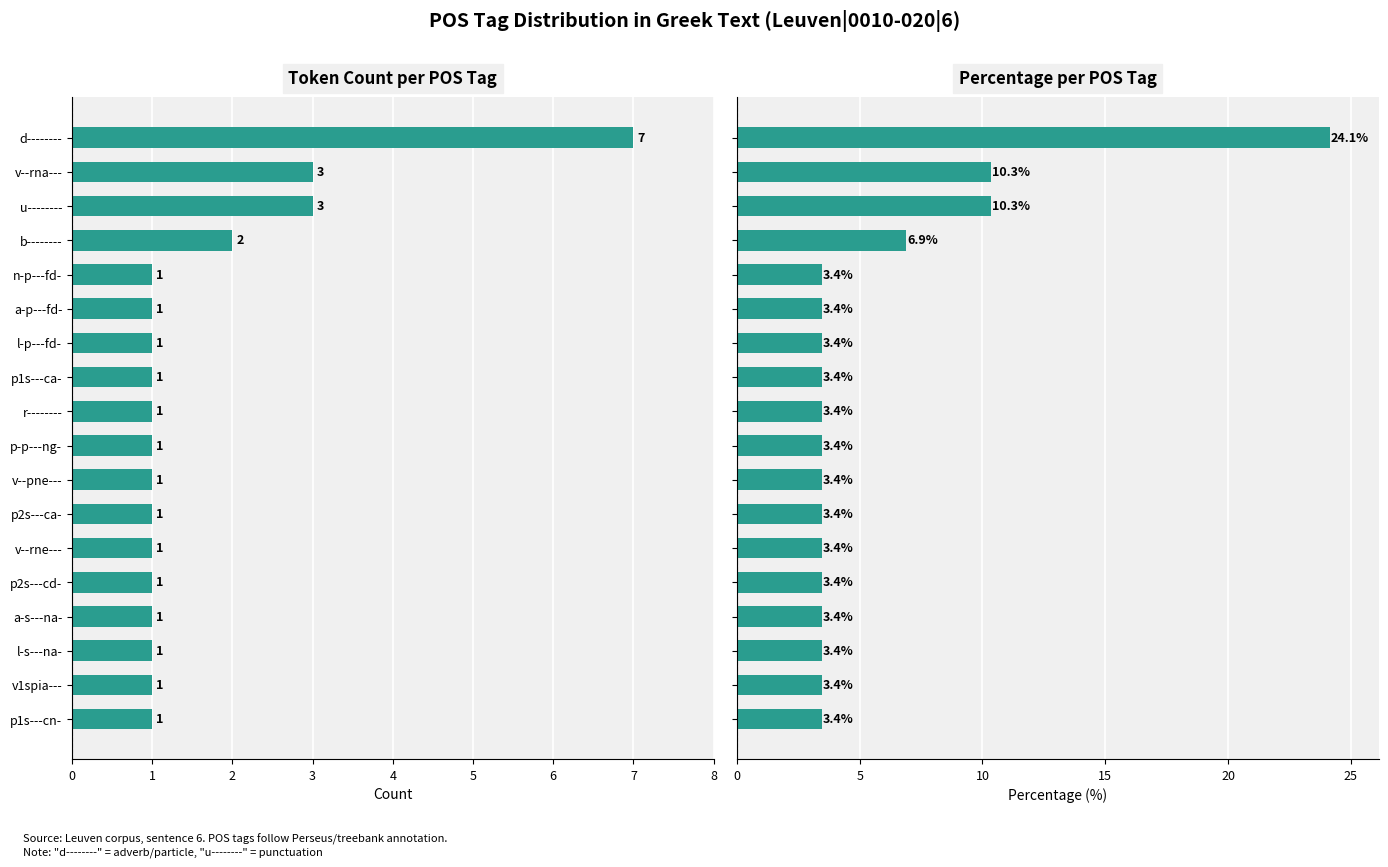

The Percentage (%) series shows 3.4 at v--rne---. True or false?

True